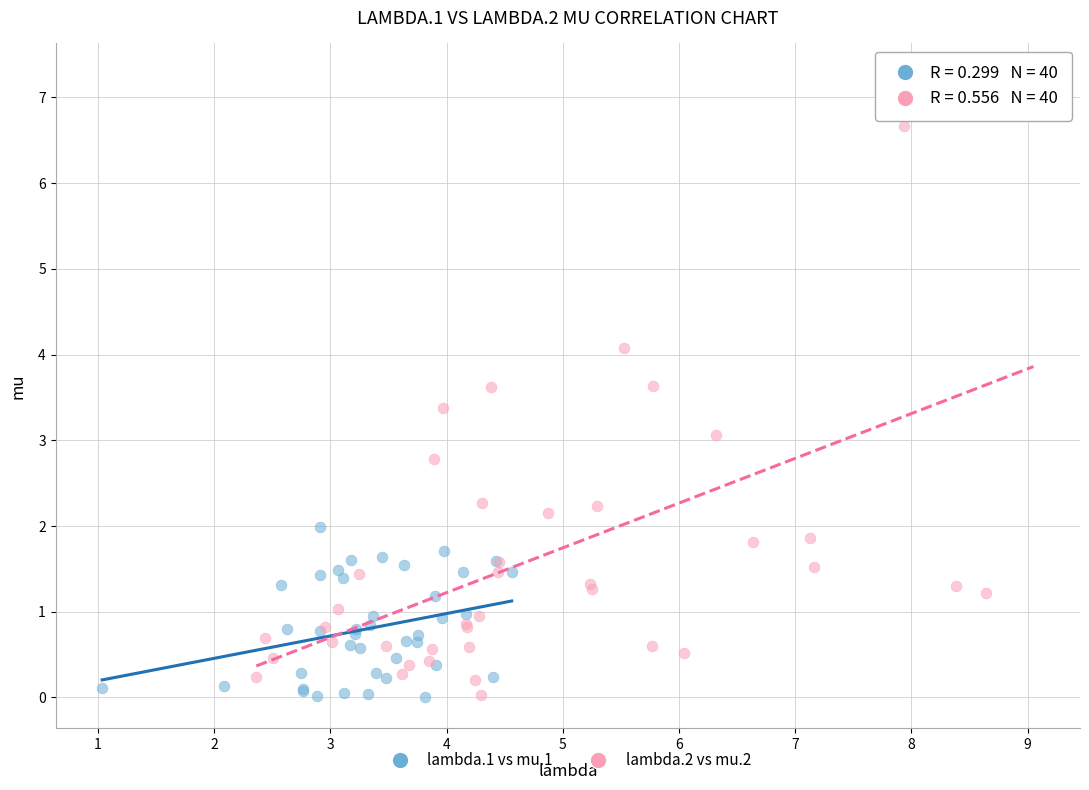

Which series contains the highest Y value?

lambda.2 vs mu.2